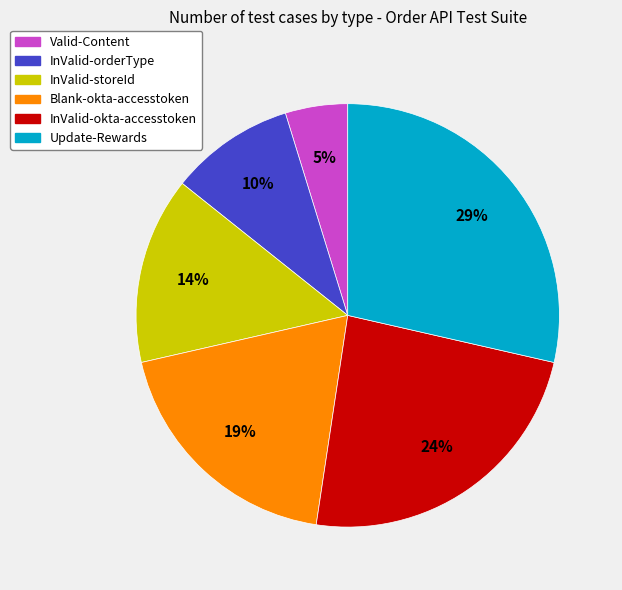

Do Valid-Content and Update-Rewards together represent more than half of the pie?

No